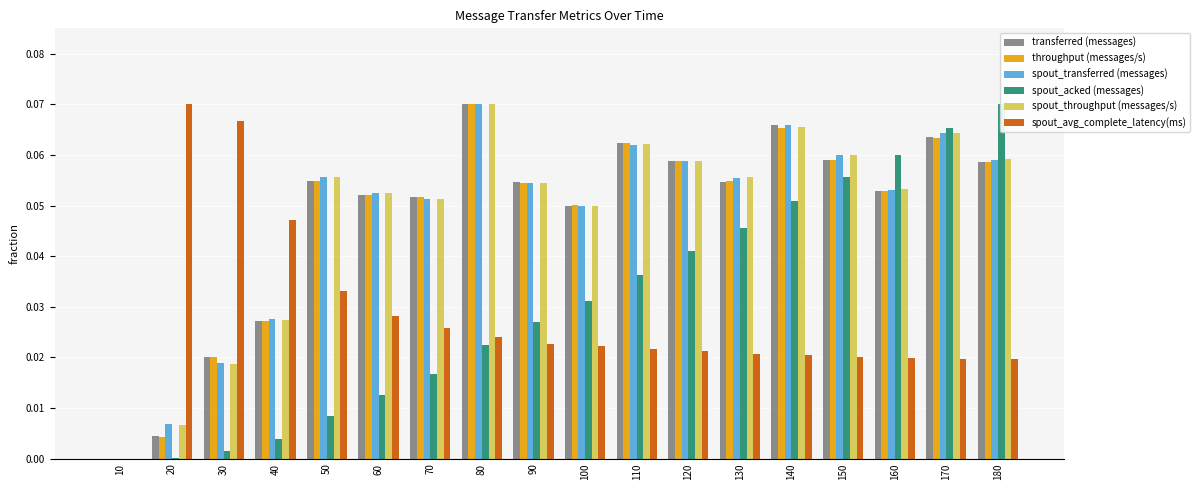

Reading right to left, extract all data points from this chart.

transferred (messages): 0.1	0.1	0.1	0.1	0.1	0.1	0.1	0.1	0.0	0.1	0.1	0.1	0.1	0.1	0.0	0.0	0.0	0.0
throughput (messages/s): 0.1	0.1	0.1	0.1	0.1	0.1	0.1	0.1	0.1	0.1	0.1	0.1	0.1	0.1	0.0	0.0	0.0	0.0
spout_transferred (messages): 0.1	0.1	0.1	0.1	0.1	0.1	0.1	0.1	0.0	0.1	0.1	0.1	0.1	0.1	0.0	0.0	0.0	0.0
spout_acked (messages): 0.1	0.1	0.1	0.1	0.1	0.0	0.0	0.0	0.0	0.0	0.0	0.0	0.0	0.0	0.0	0.0	0.0	0.0
spout_throughput (messages/s): 0.1	0.1	0.1	0.1	0.1	0.1	0.1	0.1	0.0	0.1	0.1	0.1	0.1	0.1	0.0	0.0	0.0	0.0
spout_avg_complete_latency(ms): 0.0	0.0	0.0	0.0	0.0	0.0	0.0	0.0	0.0	0.0	0.0	0.0	0.0	0.0	0.0	0.1	0.1	0.0